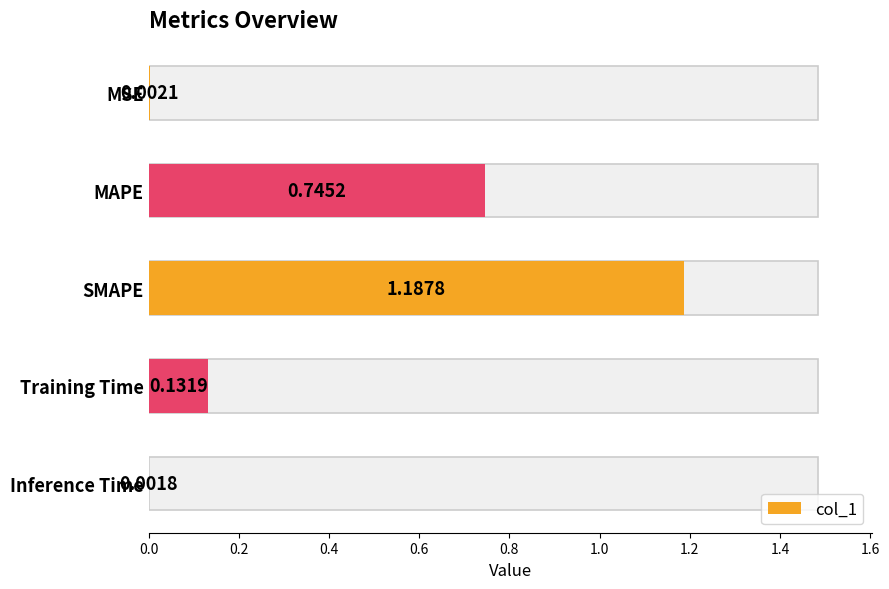

What is the value of the 2nd bar from the left?

0.7